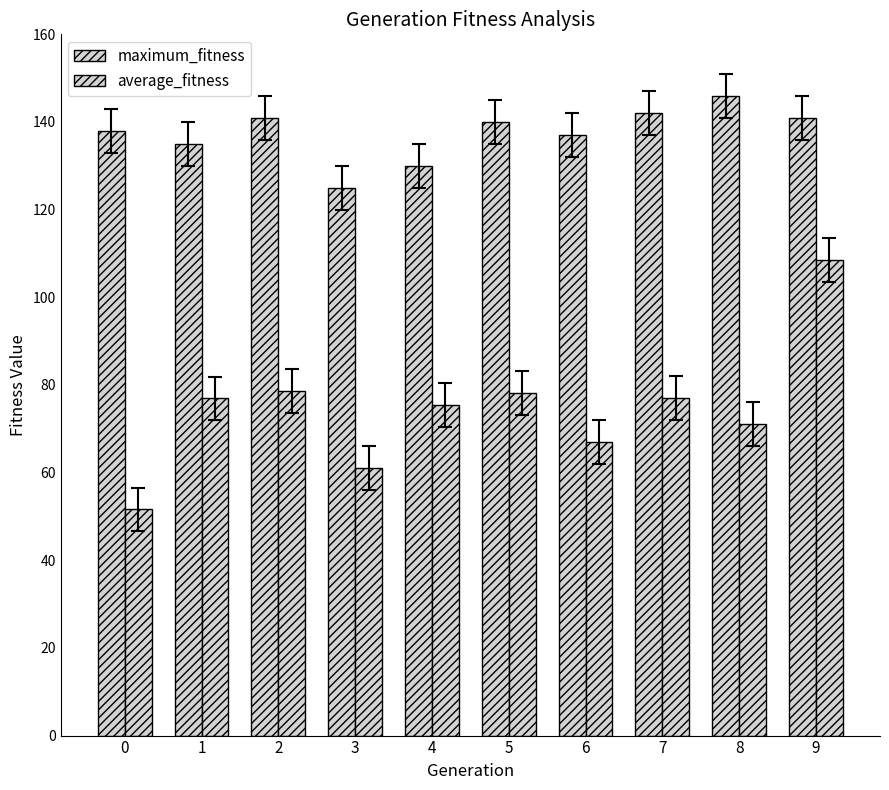

List the labels in order of maximum_fitness value, smallest first.

3, 4, 1, 6, 0, 5, 2, 9, 7, 8